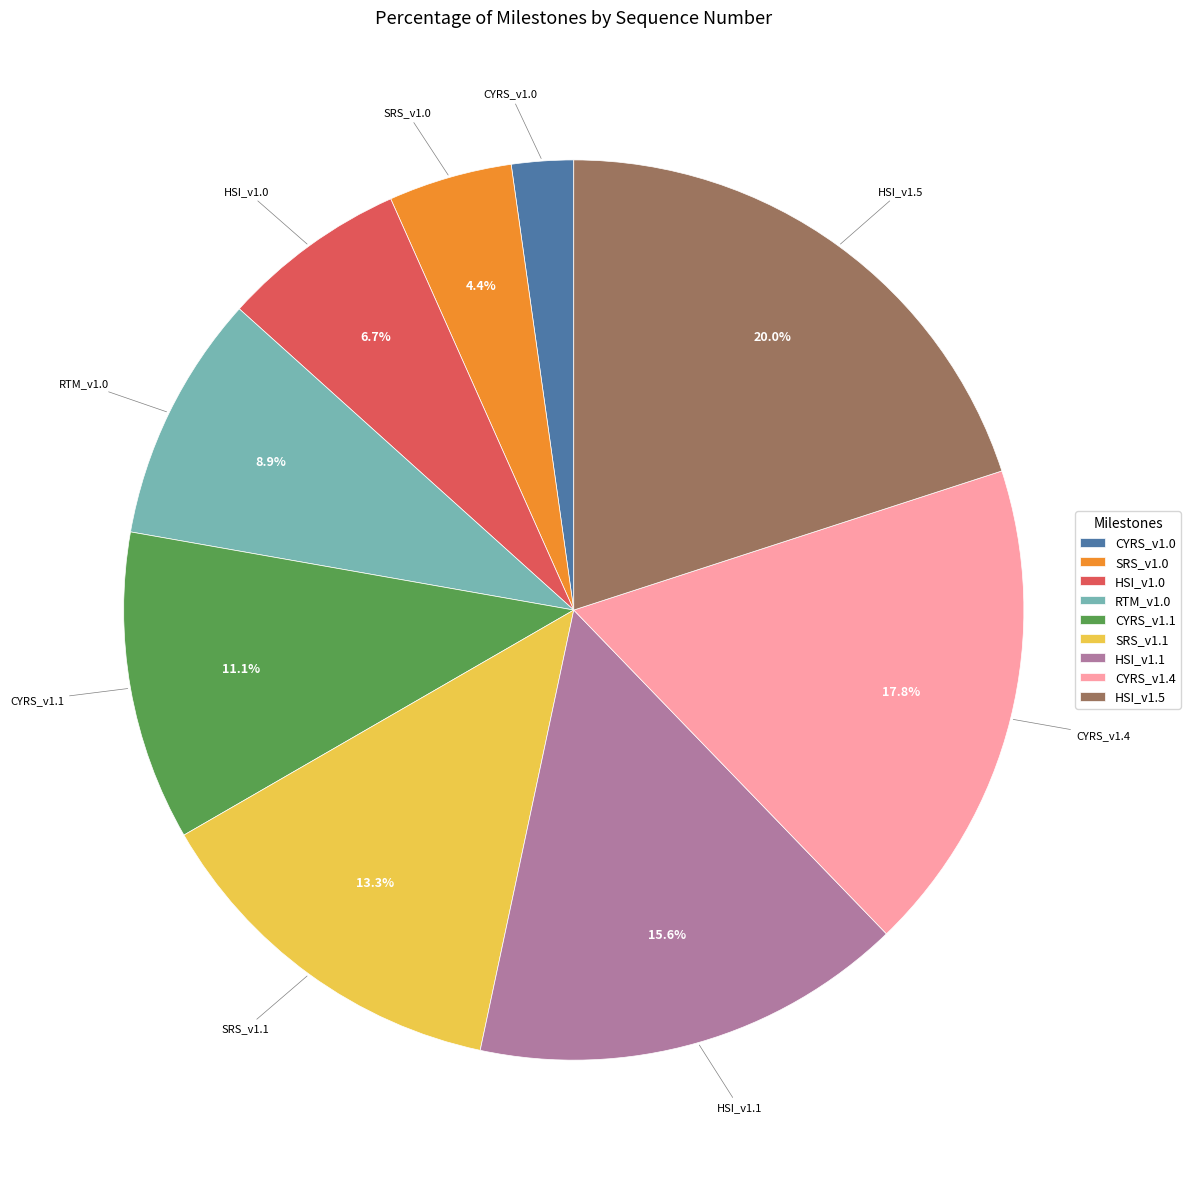

What percentage is the CYRS_v1.1 slice, to the nearest percent?

11%